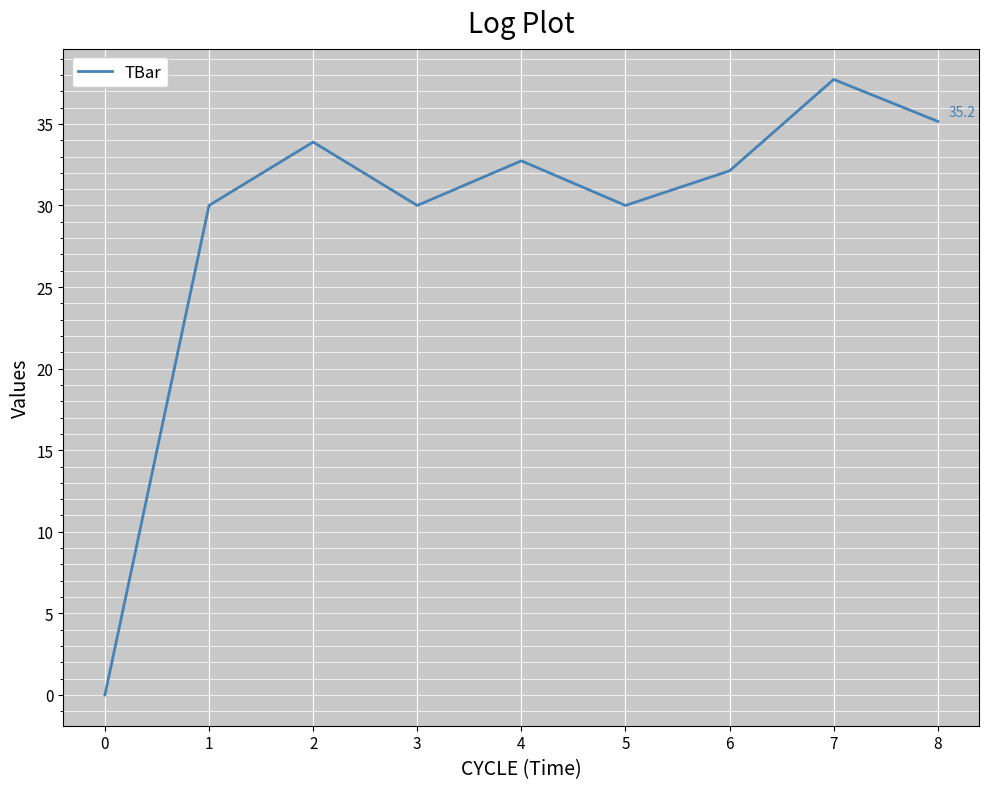

How many categories are shown in the chart?

9